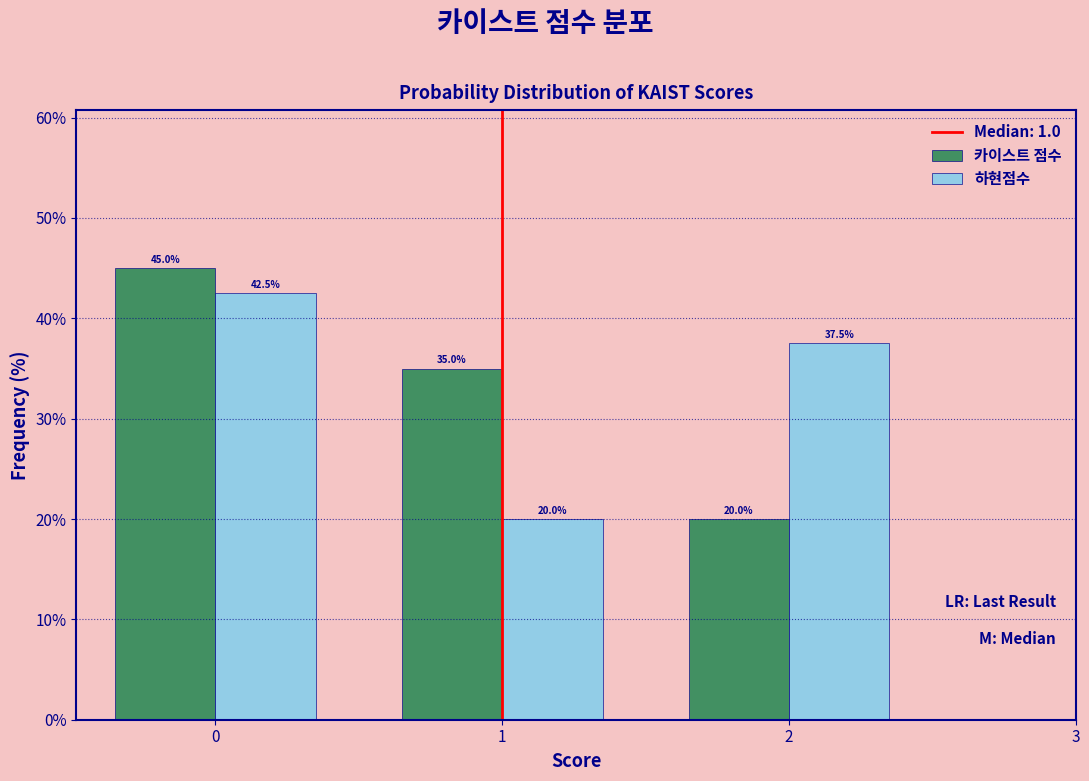

What is the height of the 하현점수 bar covering 0.5 to 1.5 on the x-axis?

20.0